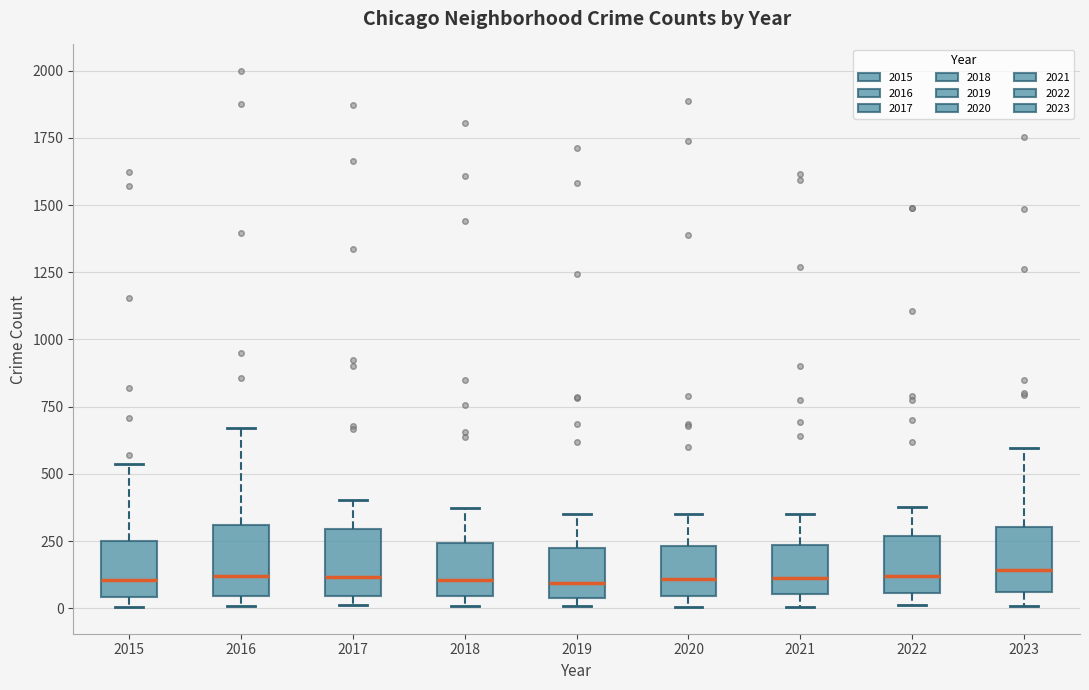

Reading left to right, transcribe this box plot: for each box, give where its median line is, the range the box spans, and where its two whiskers end, as read against the y-axis. The values are not printed on the chart, so give them approximately, as read against the axis.

2015: median 100, box 50 to 250, whiskers 0 to 550
2016: median 100, box 50 to 300, whiskers 0 to 650
2017: median 100, box 50 to 300, whiskers 0 to 400
2018: median 100, box 50 to 250, whiskers 0 to 350
2019: median 100, box 50 to 250, whiskers 0 to 350
2020: median 100, box 50 to 250, whiskers 0 to 350
2021: median 100, box 50 to 250, whiskers 0 to 350
2022: median 100, box 50 to 250, whiskers 0 to 400
2023: median 150, box 50 to 300, whiskers 0 to 600